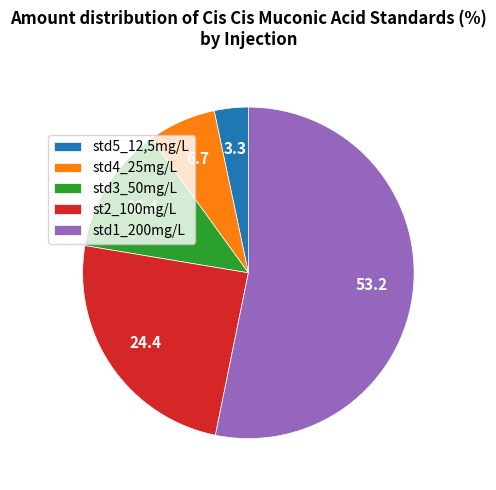

Which slice is the largest?

std1_200mg/L